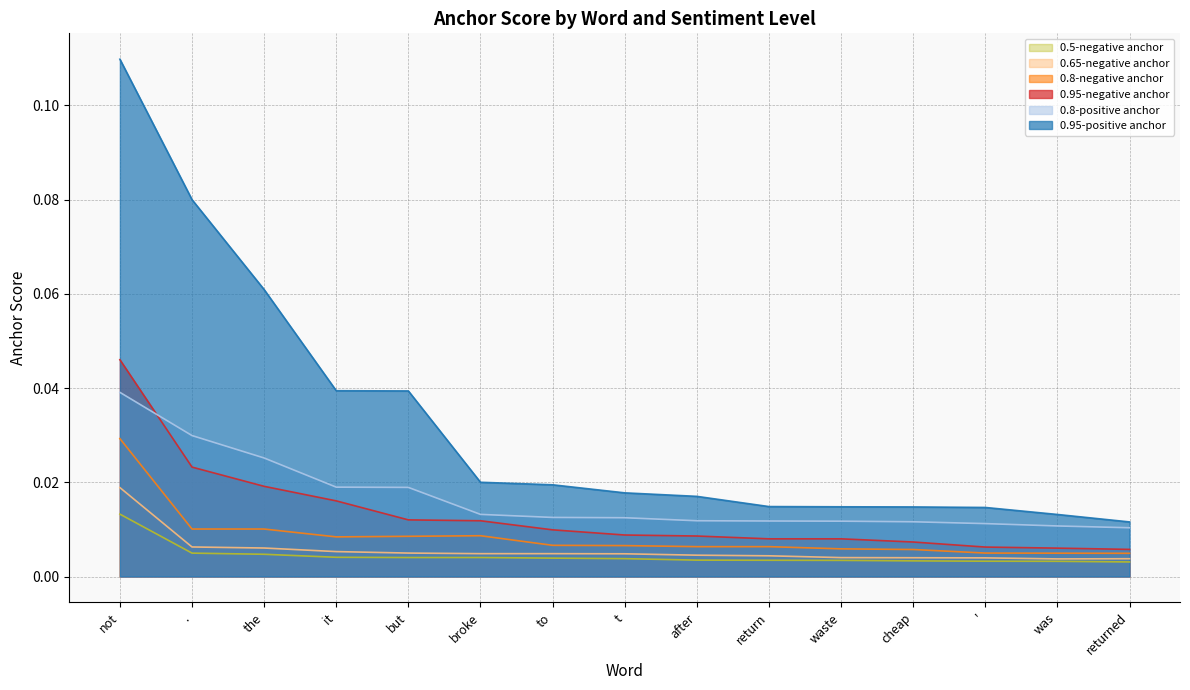

What is the total value across all series at it?

0.1